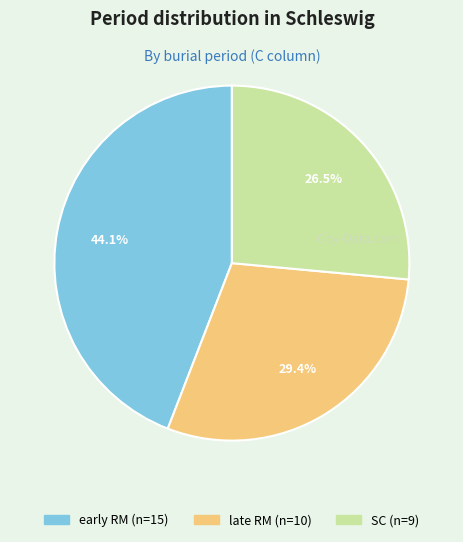

Rank the categories by value from highest to lowest.

early RM, late RM, SC